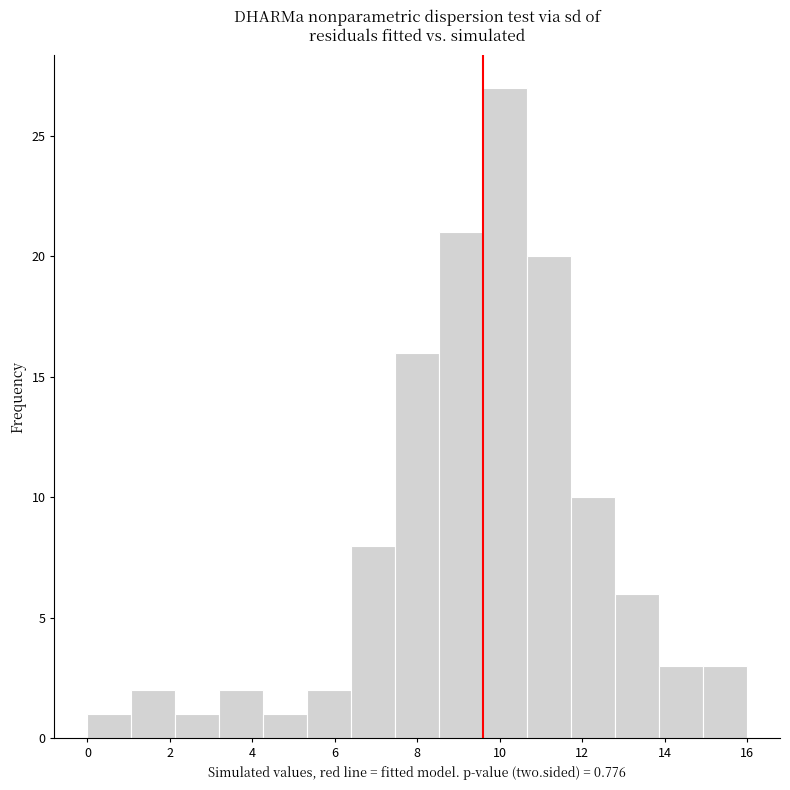

Over which range of the x-axis is the bar tallest?

9.6 to 10.6